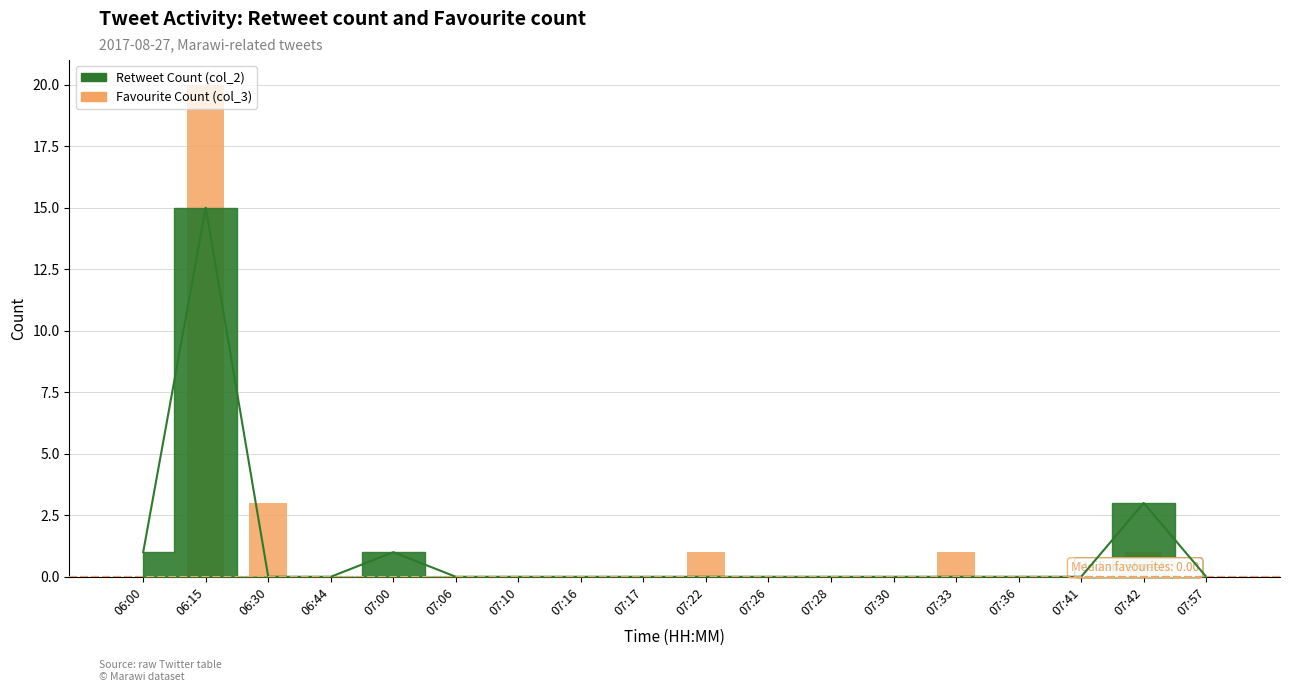

Which has a higher value, 07:06 or 07:42?

07:42